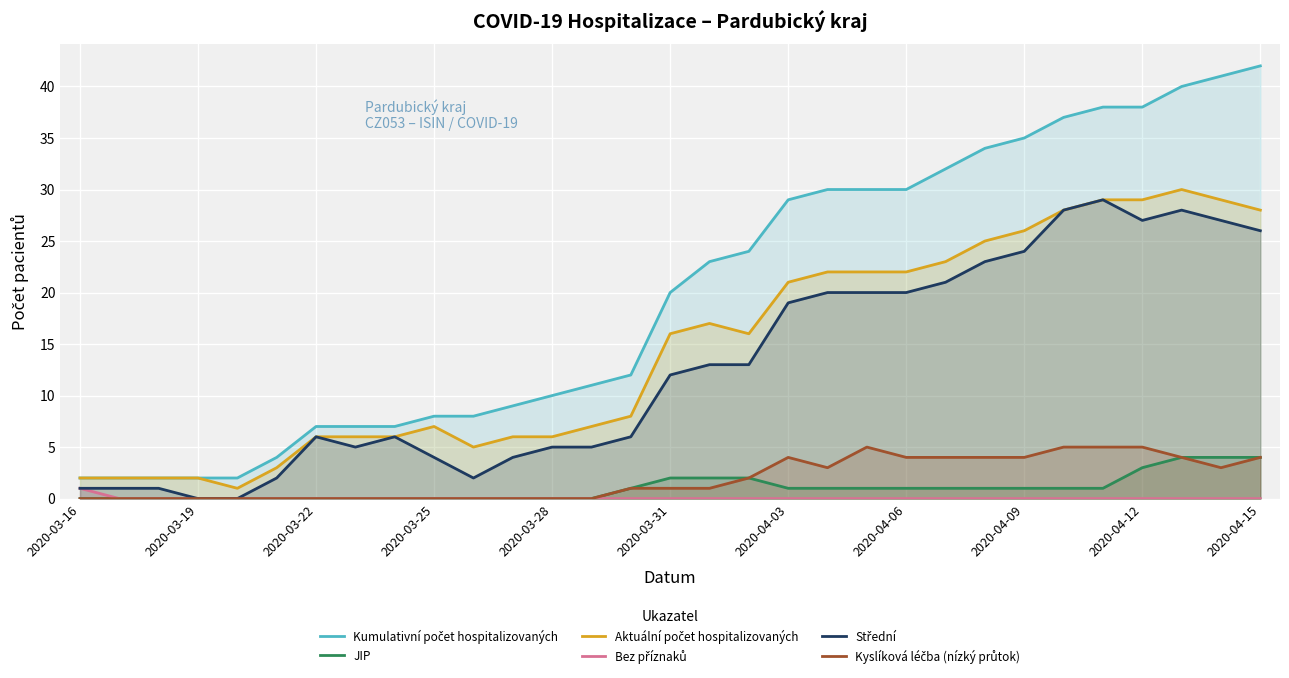

Reading right to left, what are all the values shown in this chart?

Kumulativní počet hospitalizovaných: 42	41	40	38	38	37	35	34	32	30	30	30	29	24	23	20	12	11	10	9	8	8	7	7	7	4	2	2	2	2	2
JIP: 4	4	4	3	1	1	1	1	1	1	1	1	1	2	2	2	1	0	0	0	0	0	0	0	0	0	0	0	0	0	0
Aktuální počet hospitalizovaných: 28	29	30	29	29	28	26	25	23	22	22	22	21	16	17	16	8	7	6	6	5	7	6	6	6	3	1	2	2	2	2
Bez příznaků: 0	0	0	0	0	0	0	0	0	0	0	0	0	0	0	0	0	0	0	0	0	0	0	0	0	0	0	0	0	0	1
Střední: 26	27	28	27	29	28	24	23	21	20	20	20	19	13	13	12	6	5	5	4	2	4	6	5	6	2	0	0	1	1	1
Kyslíková léčba (nízký průtok): 4	3	4	5	5	5	4	4	4	4	5	3	4	2	1	1	1	0	0	0	0	0	0	0	0	0	0	0	0	0	0